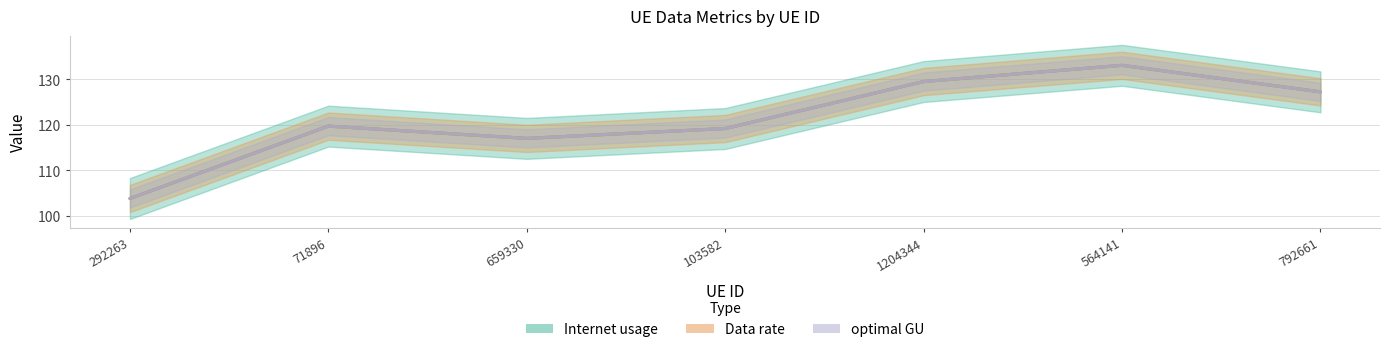

At how many categories does at least one series exceed 105?

6